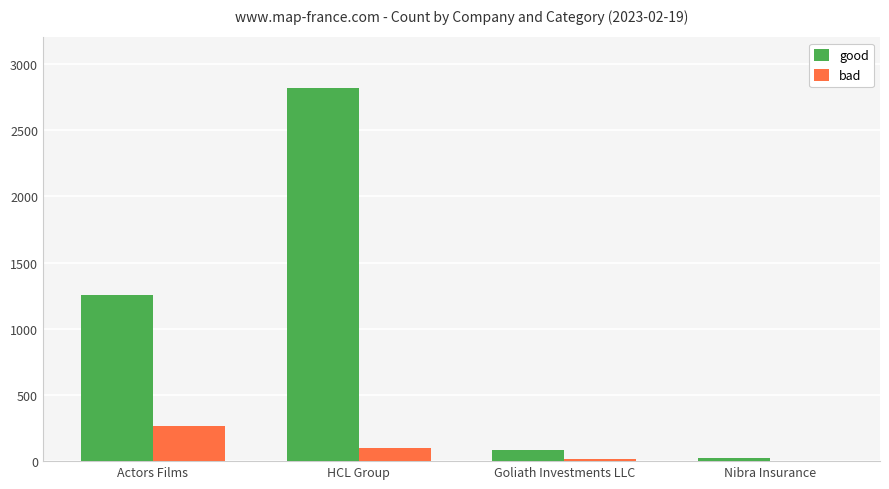

Where is good nearest to the value 1418?

Actors Films